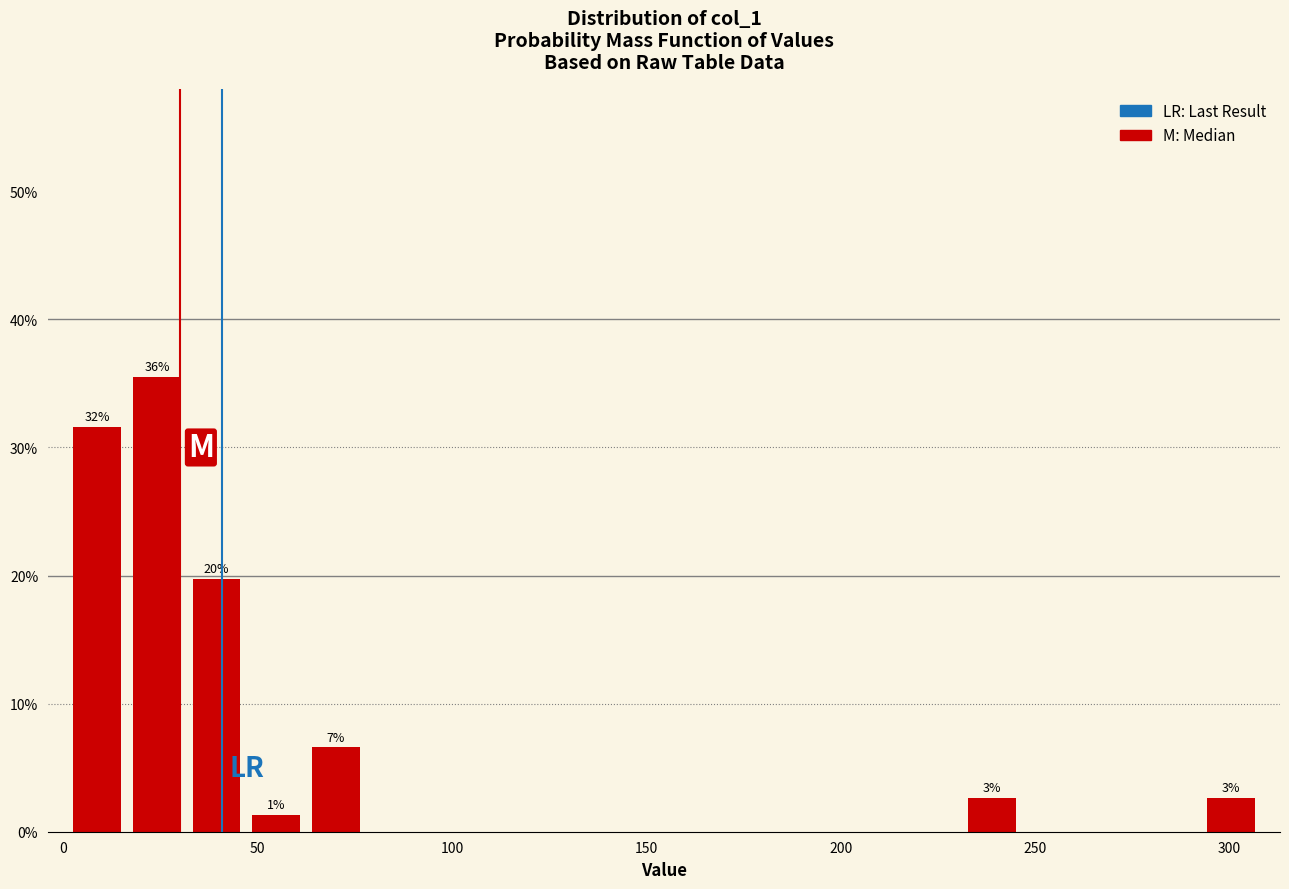

Around what value on the x-axis is the tallest bar? Give the approximate position of its centre, as read against the axis.

25